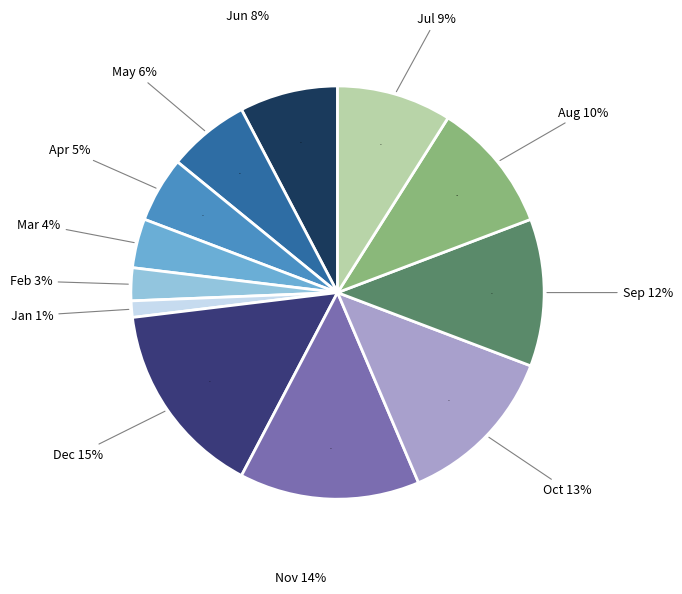

Which slice is the largest?

Dec